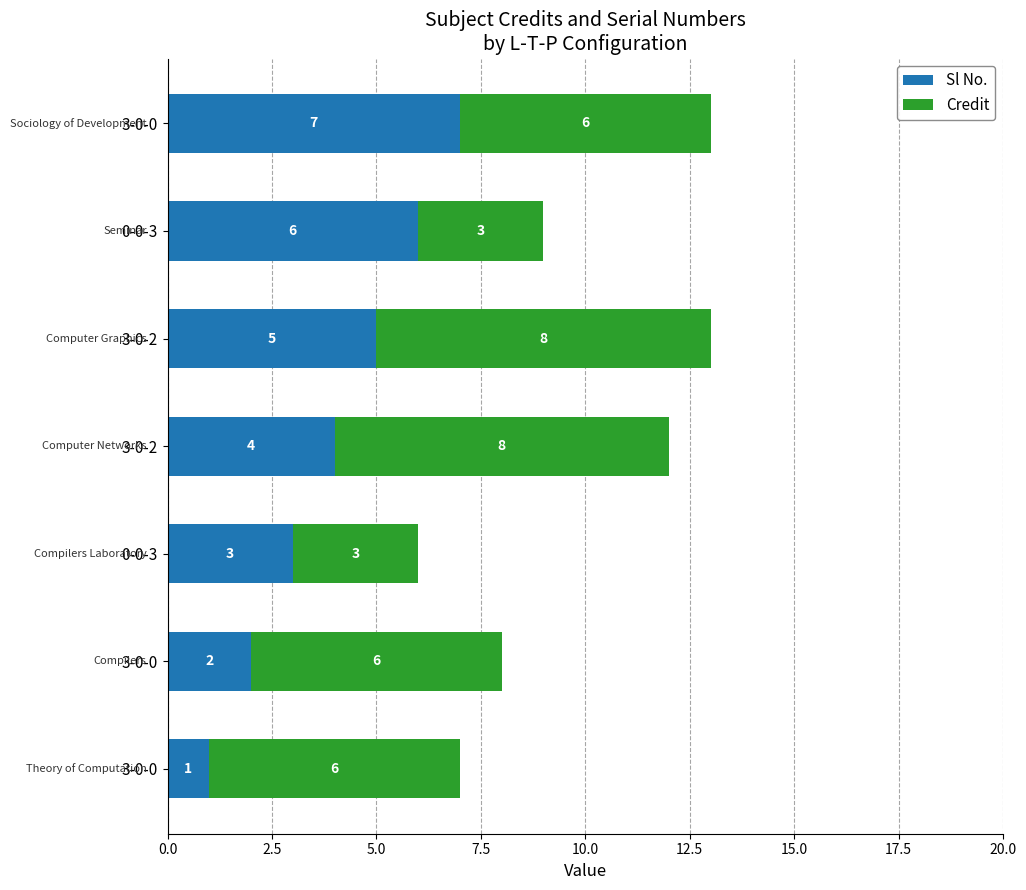

How many data points in Sl No. are less than 4?

3